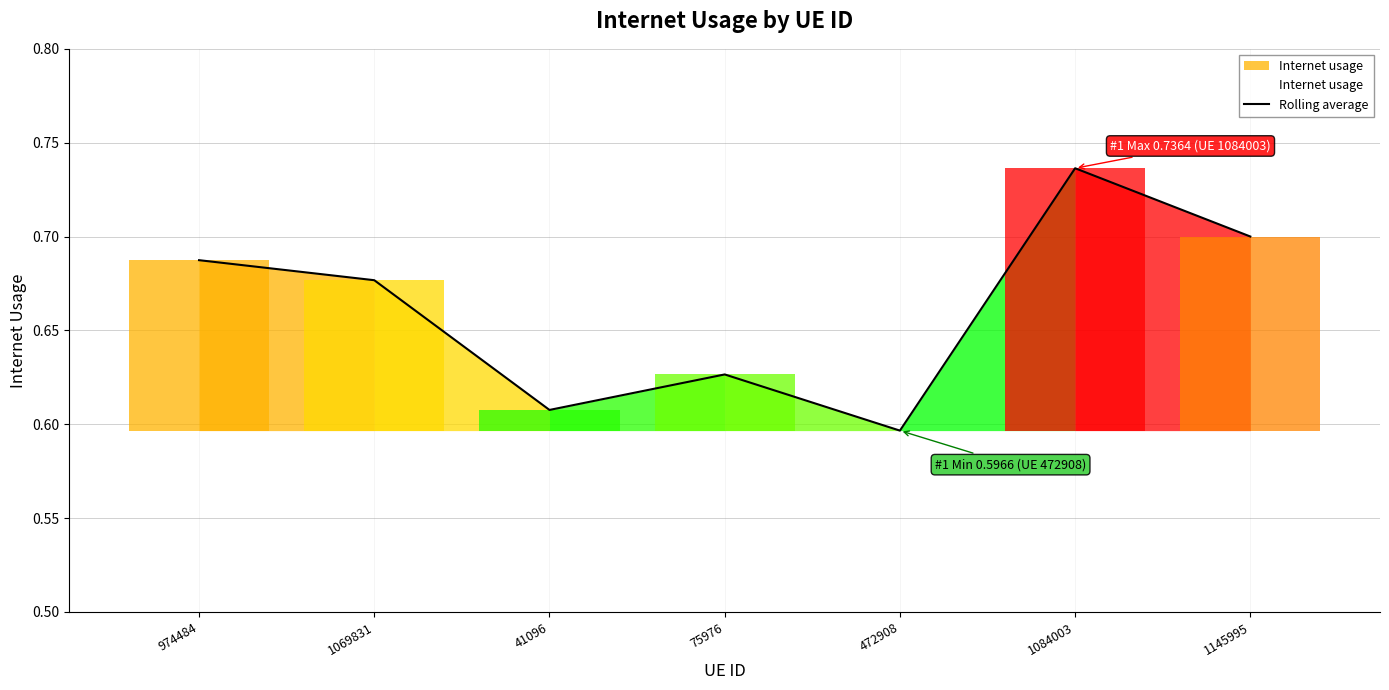

How many categories are shown in the chart?

7